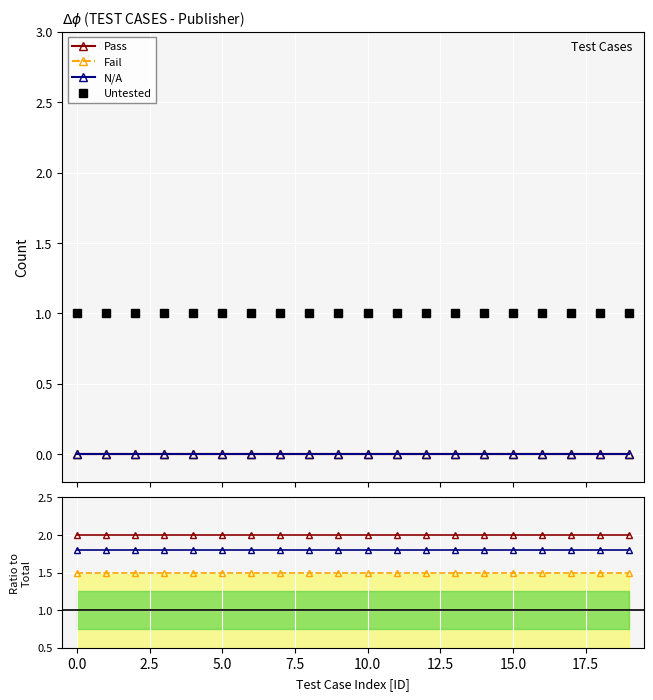

How many lines are shown in the chart?

4